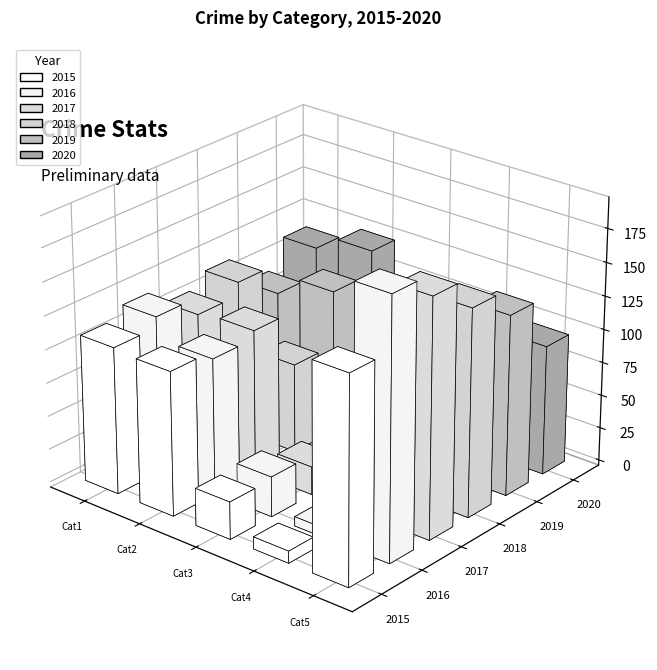

What is the average value of the 2019 series?

75